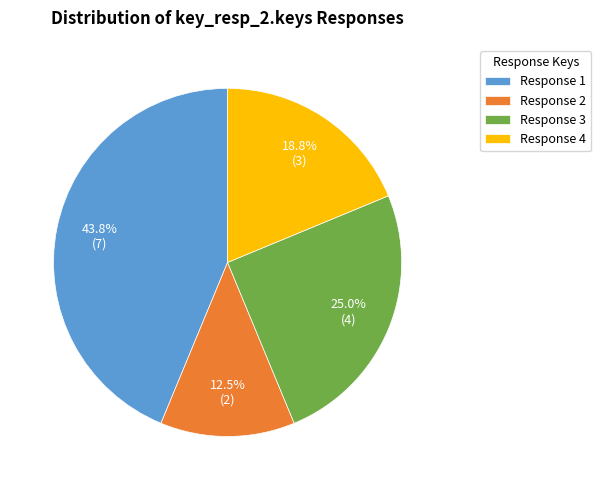

Which category has the smallest portion of the pie?

Response 2